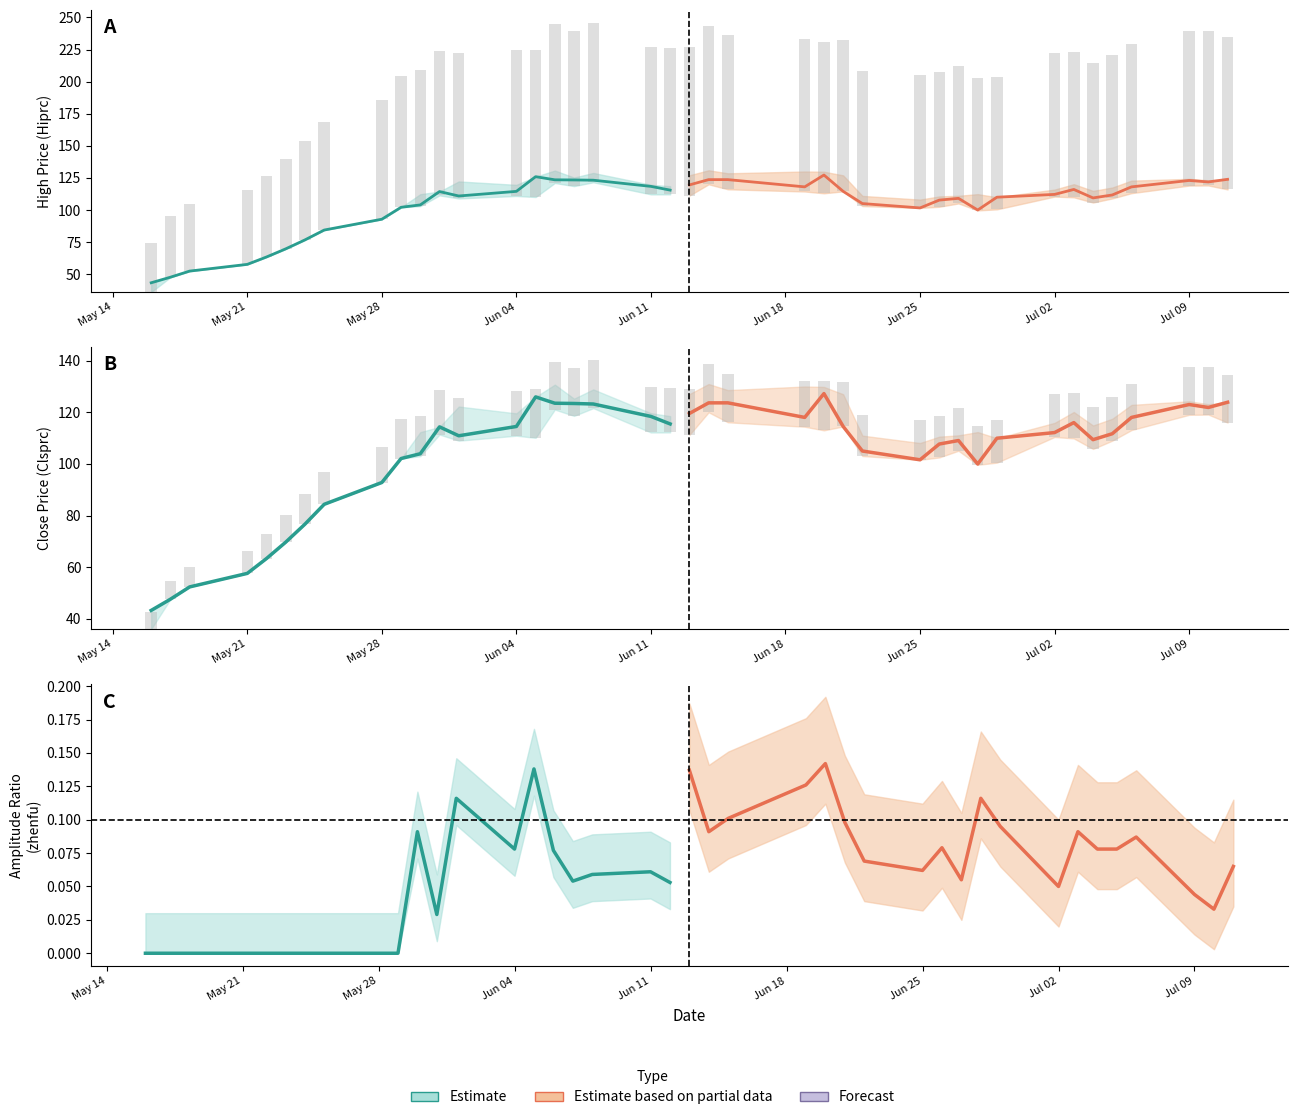

What is the difference between the maximum and minimum values in the Estimate based on partial data series?

0.1